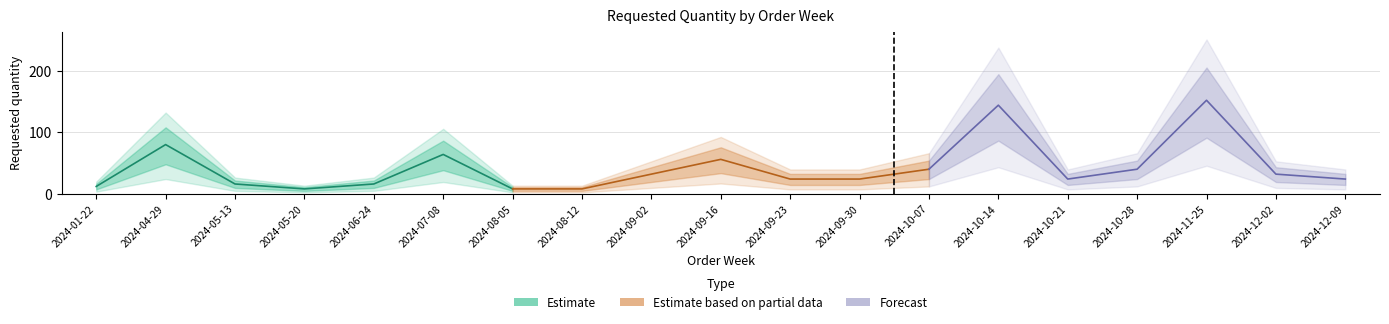

True or false: the data shows 24 at 2024-09-30.

True